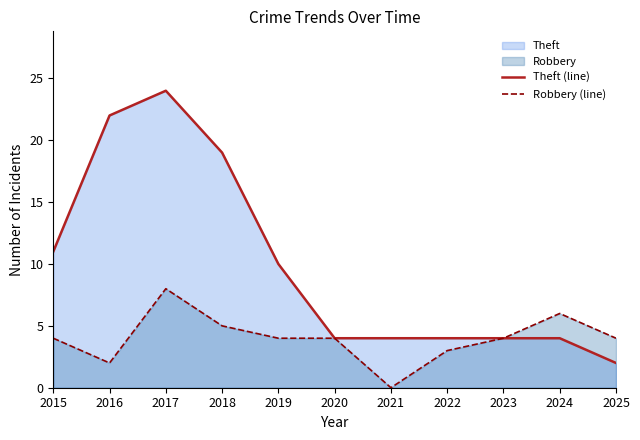

Reading left to right, list all the values displayed in this chart.

Theft (line): 11	22	24	19	10	4	4	4	4	4	2
Robbery (line): 4	2	8	5	4	4	0	3	4	6	4